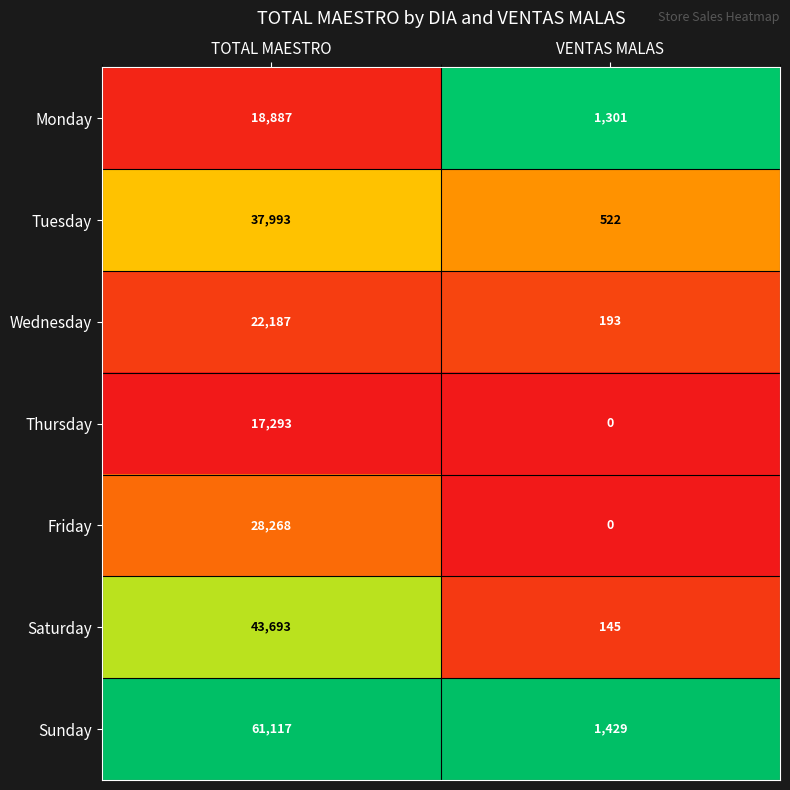

Reading left to right, transcribe all the data shown in this chart.

Monday: TOTAL MAESTRO=18887	VENTAS MALAS=1301
Tuesday: TOTAL MAESTRO=37993	VENTAS MALAS=522
Wednesday: TOTAL MAESTRO=22187	VENTAS MALAS=193
Thursday: TOTAL MAESTRO=17293	VENTAS MALAS=0
Friday: TOTAL MAESTRO=28268	VENTAS MALAS=0
Saturday: TOTAL MAESTRO=43693	VENTAS MALAS=145
Sunday: TOTAL MAESTRO=61117	VENTAS MALAS=1429